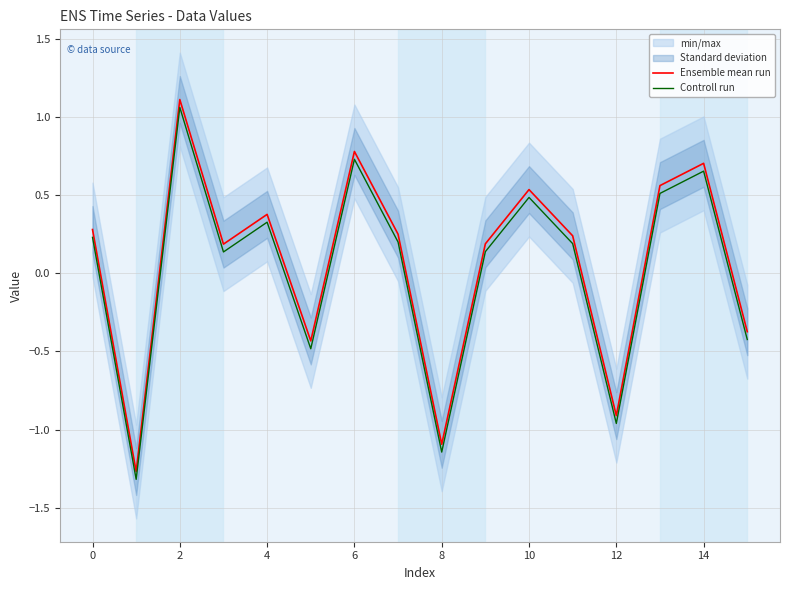

Which series has the widest spread of values?

Ensemble mean run